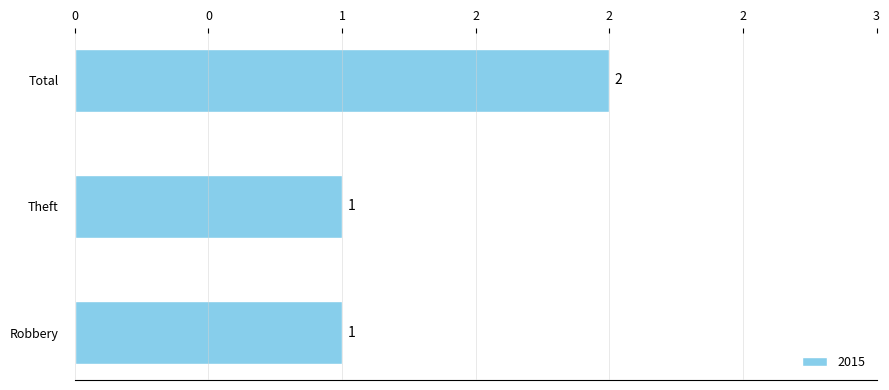

What is the approximate value at Theft?

1